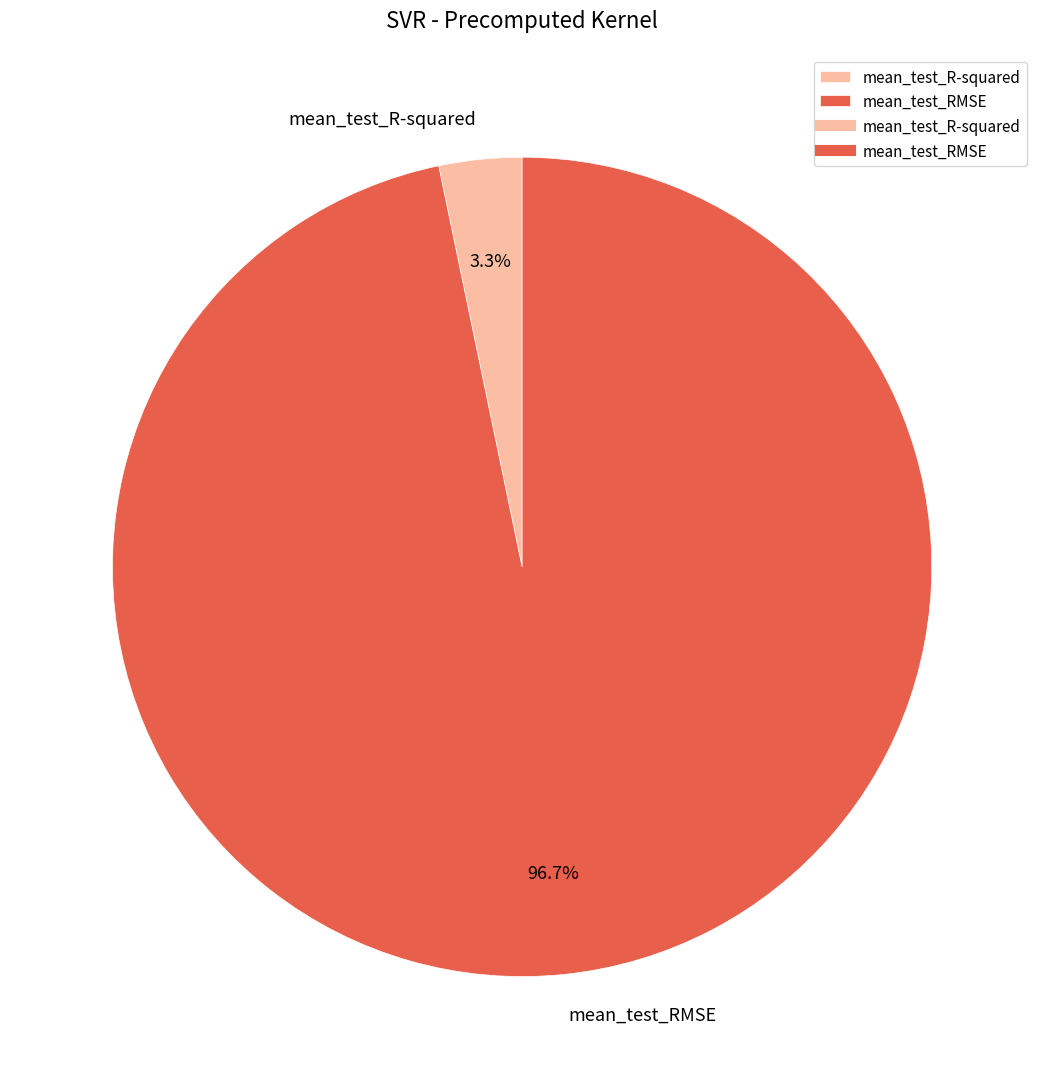

Which category accounts for the majority?

mean_test_RMSE